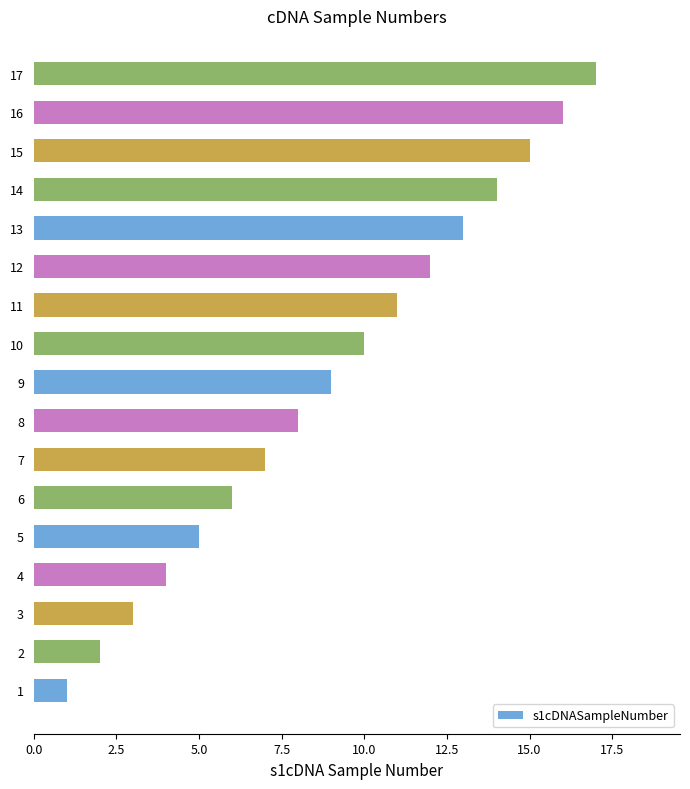

True or false: the data shows 7 at 7.

True